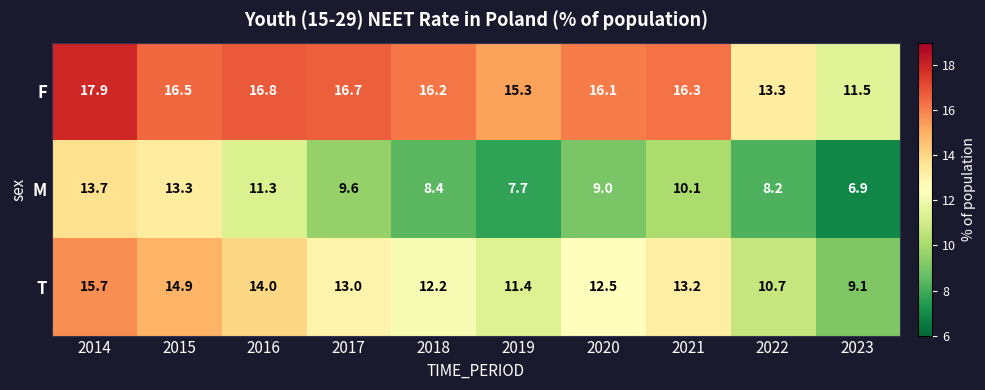

At which label does M first exceed 9?

2014